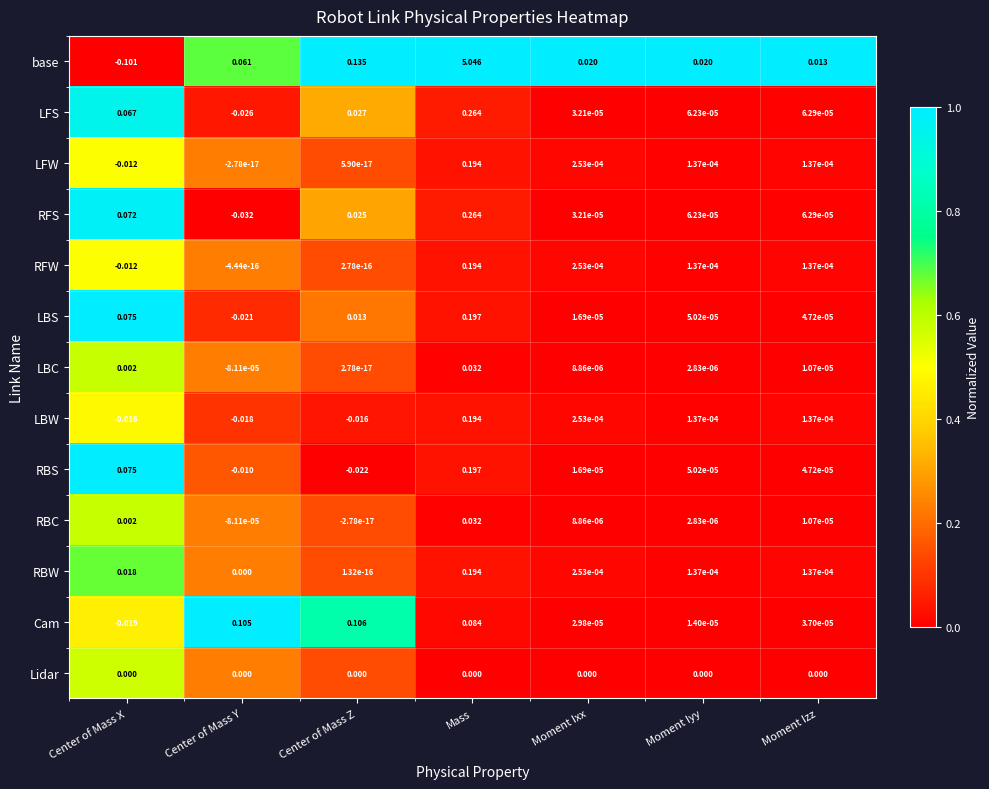

Between Center of Mass X and Mass, which series saw the biggest shift?

base